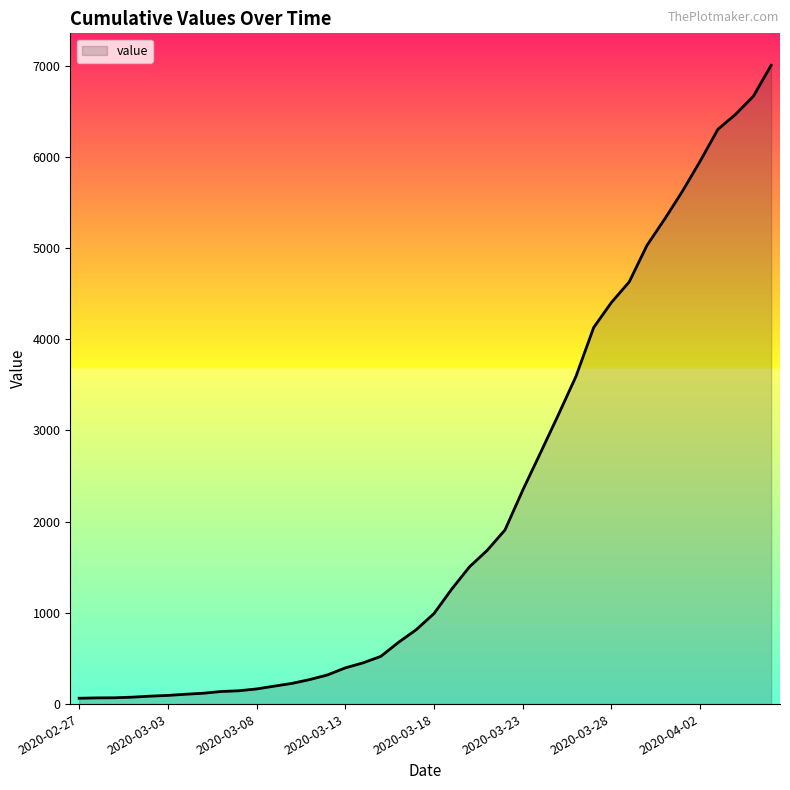

What is the greatest value displayed?

7003